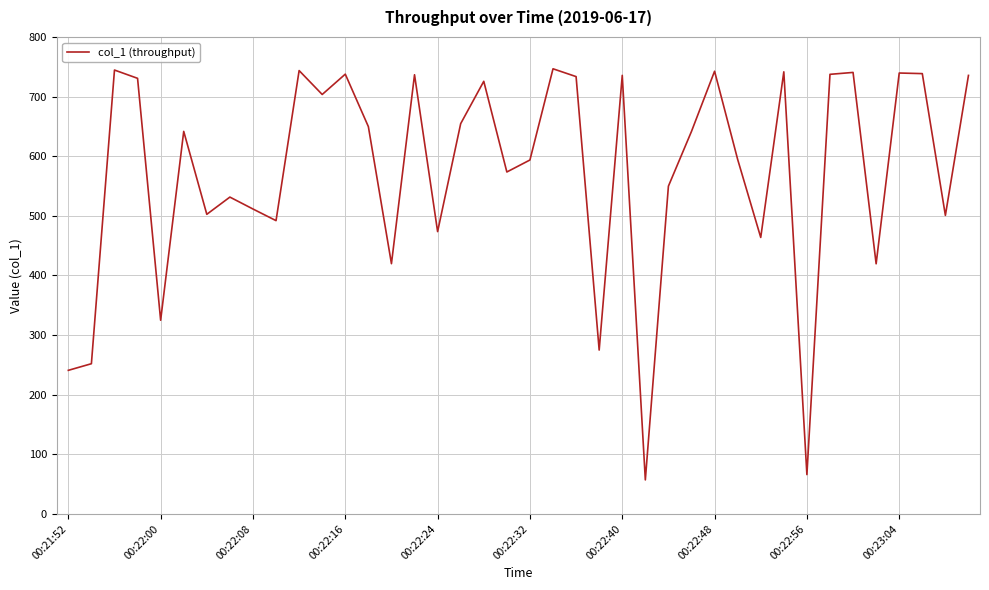

What is the difference between the maximum and minimum values?

689.6